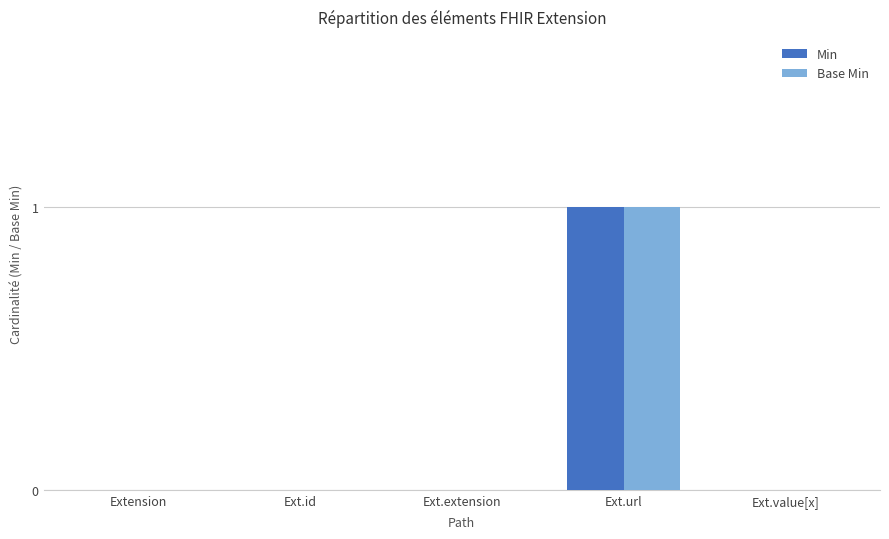

Reading left to right, list all the values displayed in this chart.

Min: 0	0	0	1	0
Base Min: 0	0	0	1	0